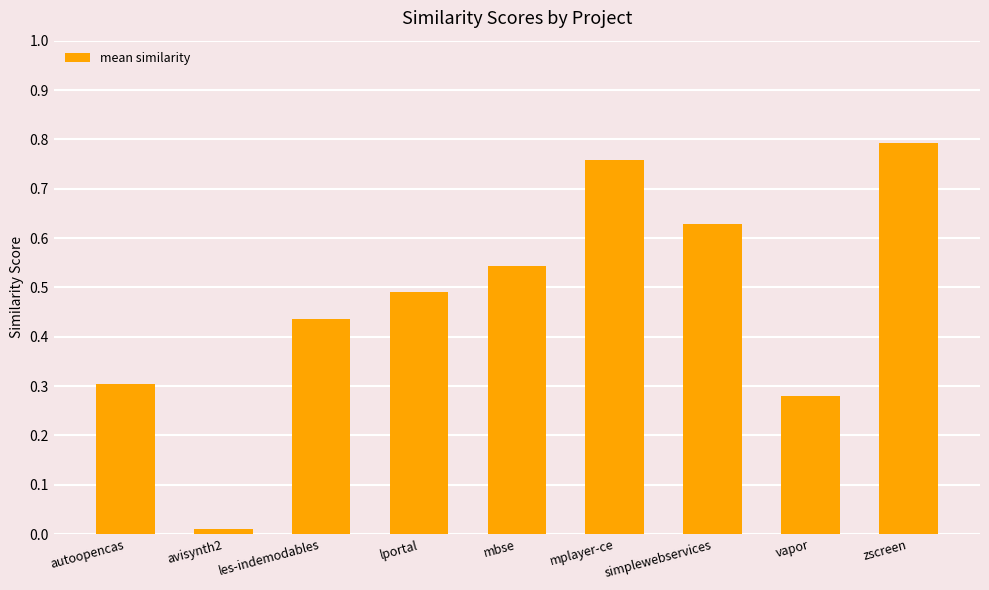

What is the change in value from mbse to simplewebservices?

+0.1